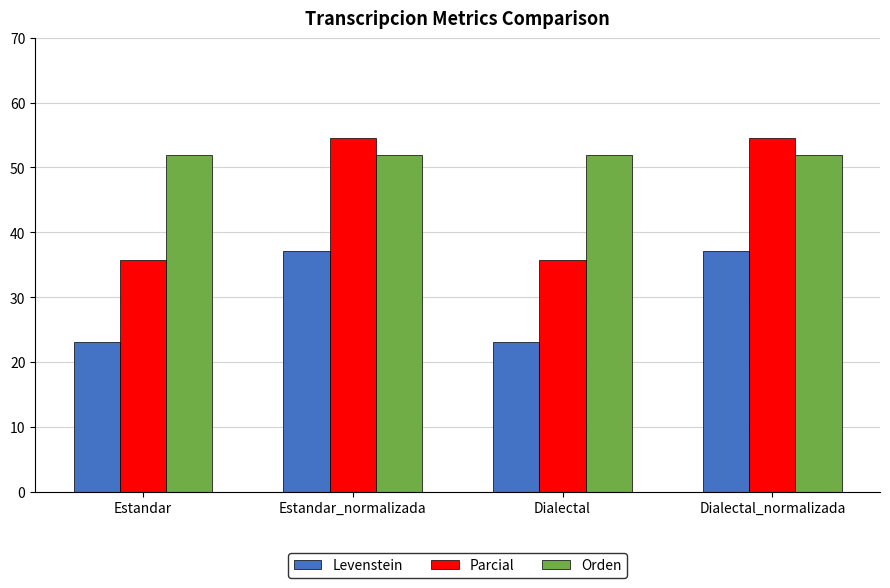

List the series in order of their overall mean, lowest first.

Levenstein, Parcial, Orden